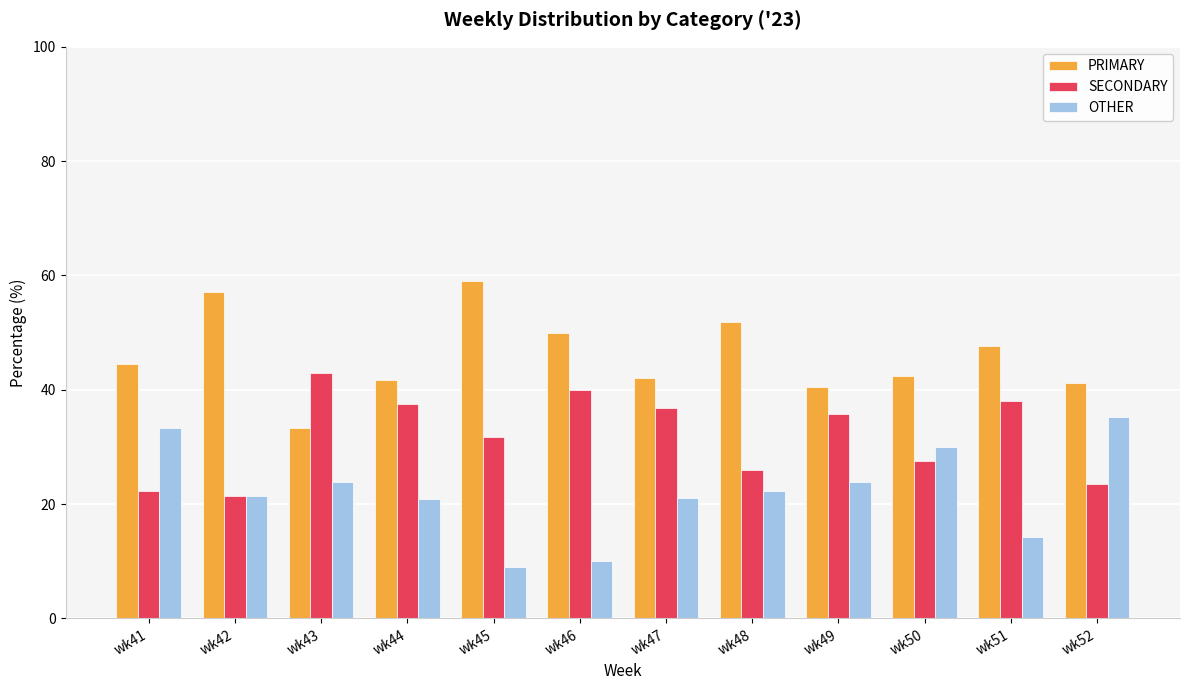

At which category does the chart reach its minimum across all series?

wk45